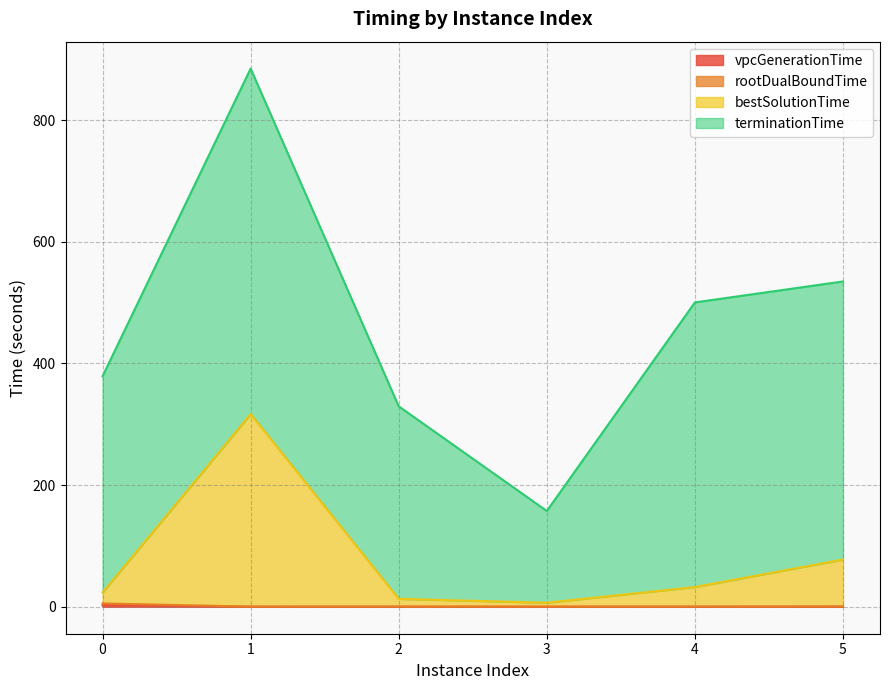

Does the chart display data point markers on the line(s)?

No